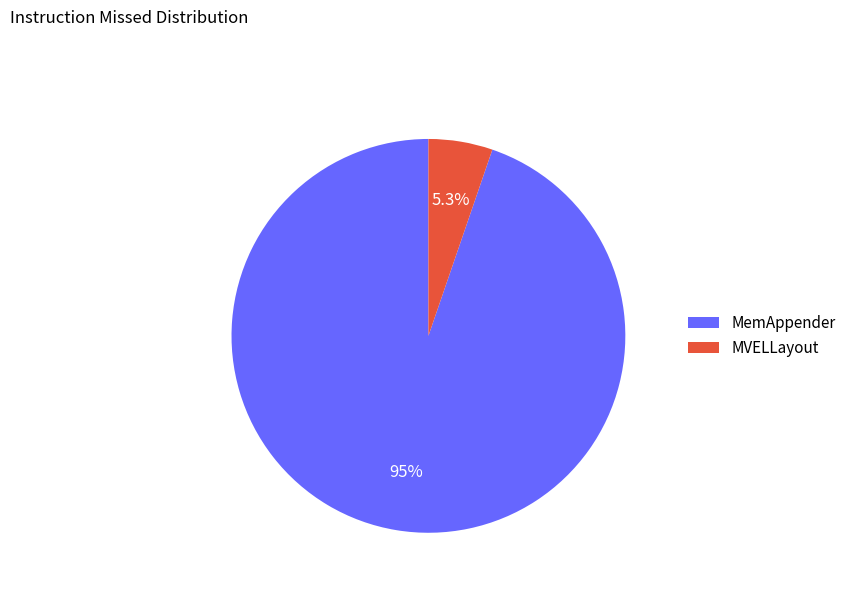

Approximately how many times larger is the value at MVELLayout compared to MemAppender?

0.1